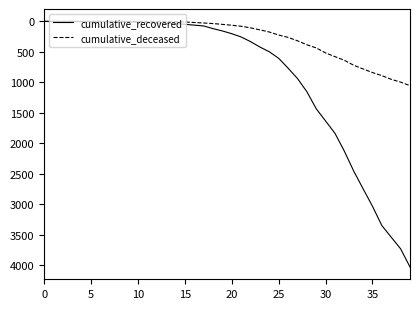

List the series in order of their overall mean, lowest first.

cumulative_deceased, cumulative_recovered